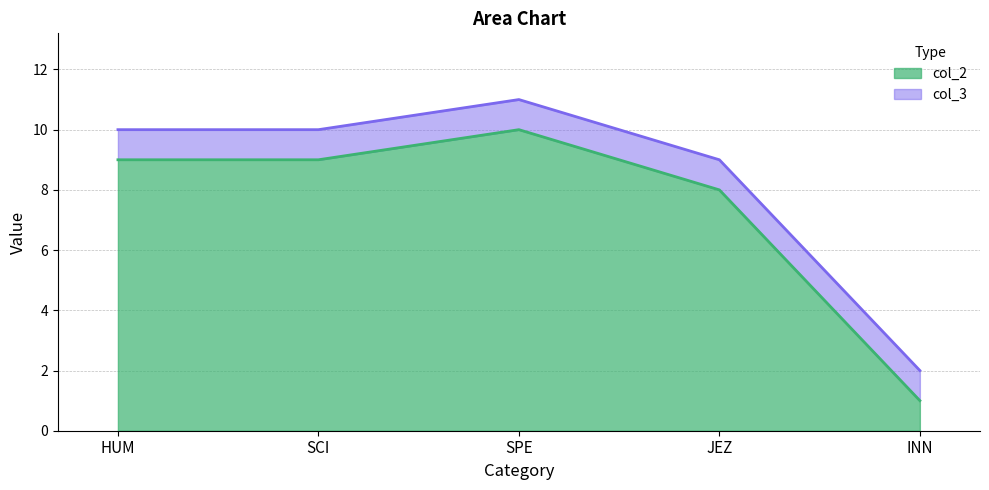

Reading left to right, extract all data points from this chart.

9	9	10	8	1